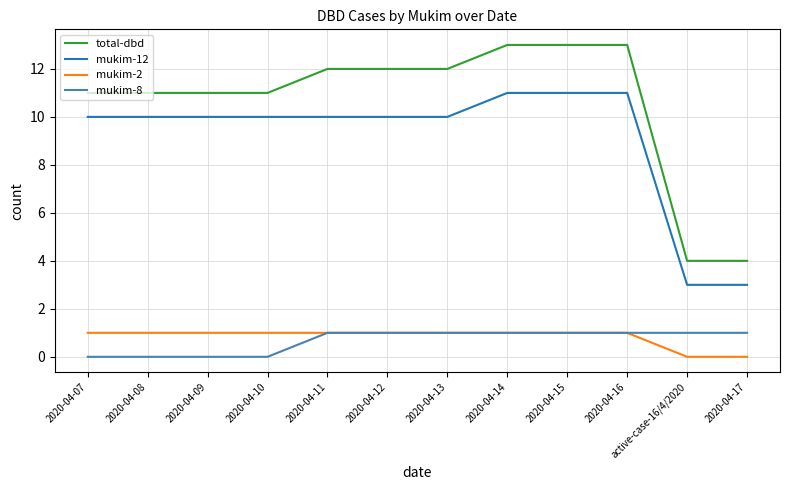

What is the sum of all total-dbd values?

127